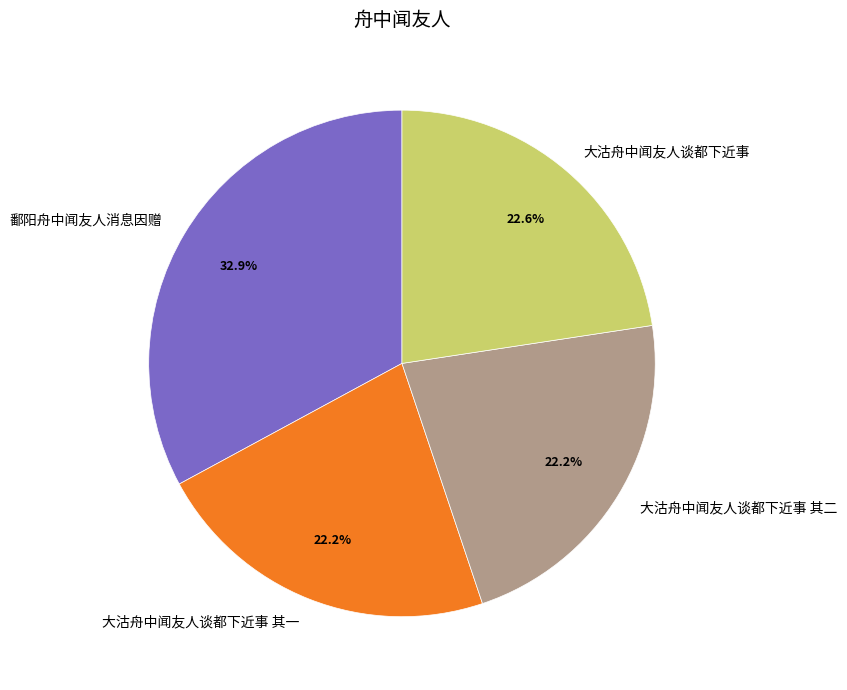

How many segments does this pie chart have?

4